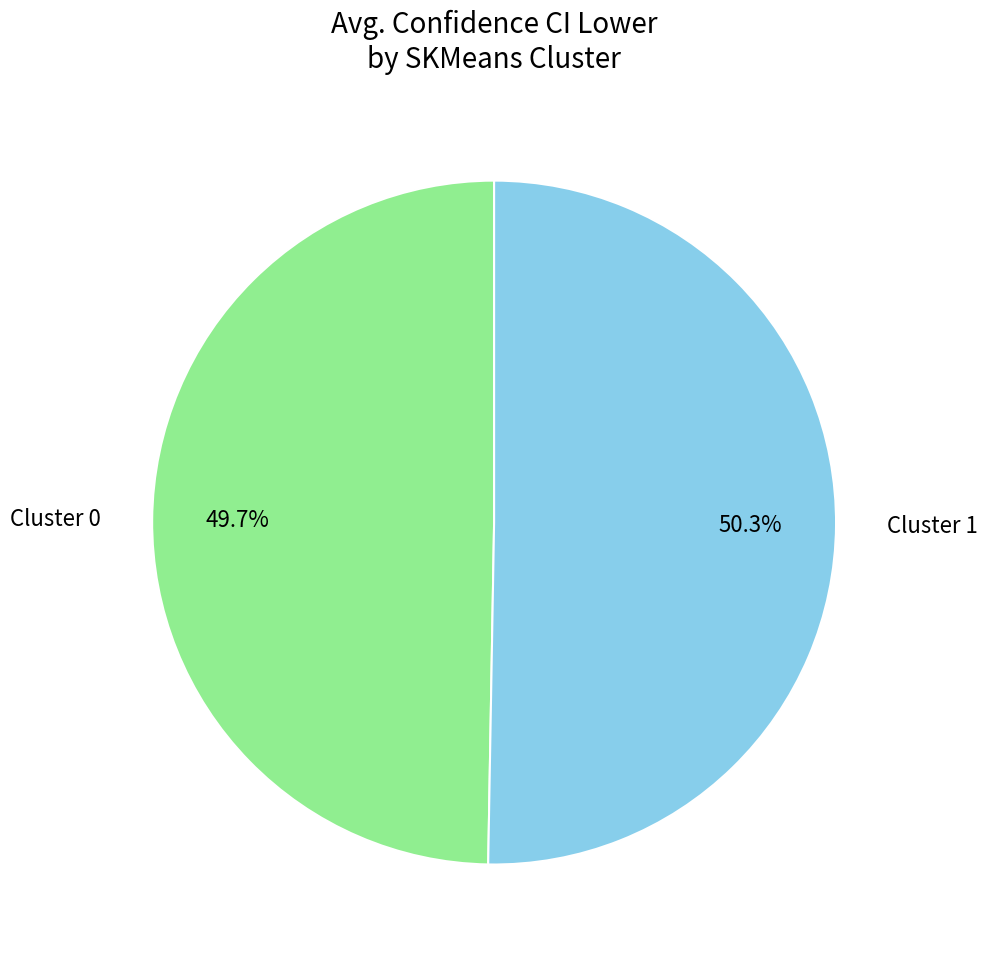

Which slice is the largest?

Cluster 1